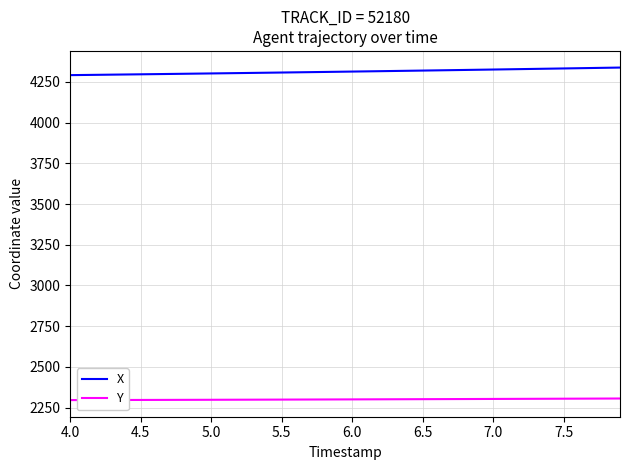

What is the maximum value shown in the chart?

4338.3